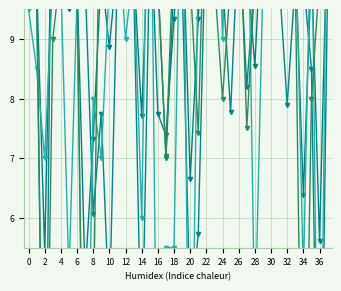

What is the label of the 14th point from the right?

24